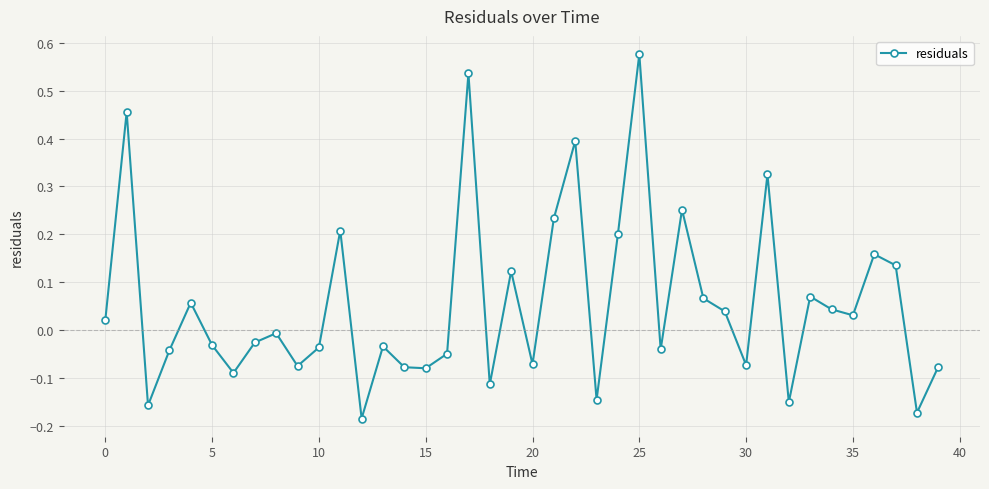

What is the difference between the maximum and second lowest values?

0.7